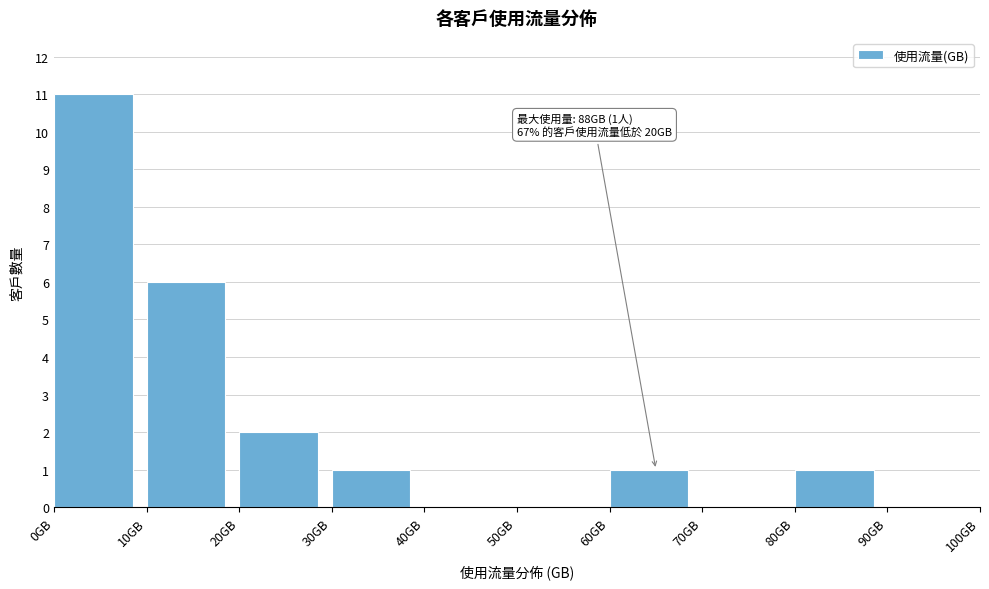

Which range on the x-axis has the tallest bar?

0 to 10